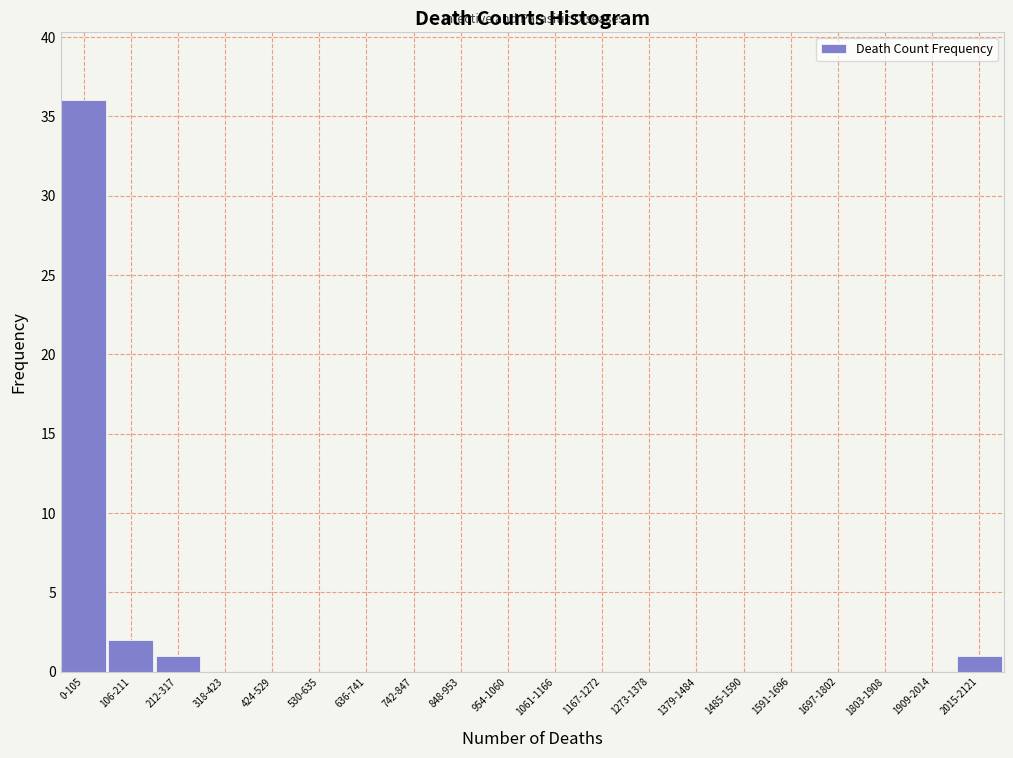

Reading right to left, transcribe all the data shown in this chart.

2015-2121=1	1909-2014=0	1803-1908=0	1697-1802=0	1591-1696=0	1485-1590=0	1379-1484=0	1273-1378=0	1167-1272=0	1061-1166=0	954-1060=0	848-953=0	742-847=0	636-741=0	530-635=0	424-529=0	318-423=0	212-317=1	106-211=2	0-105=36